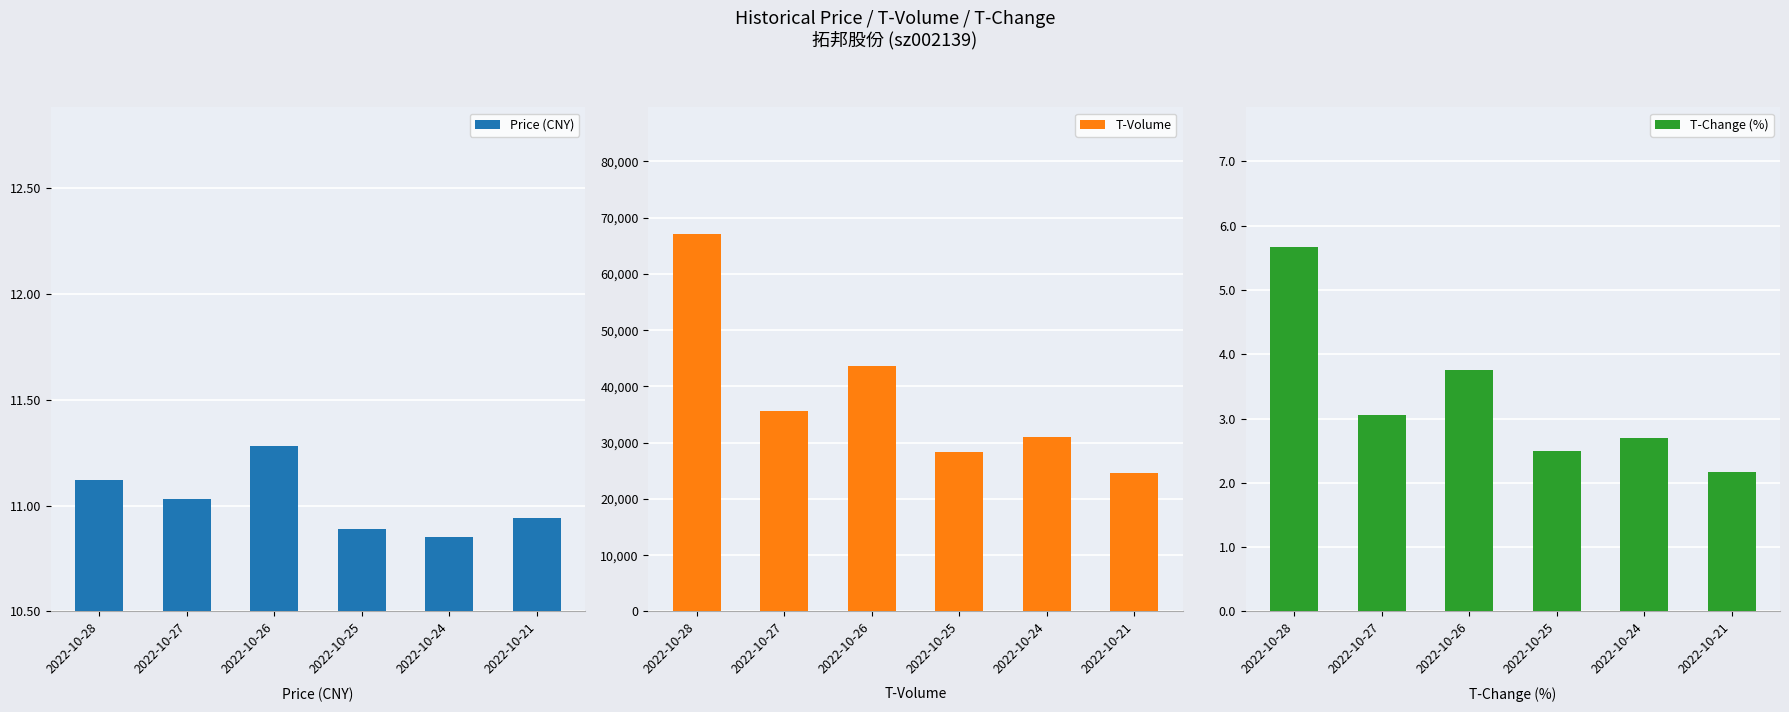

How many series are shown in this chart?

3